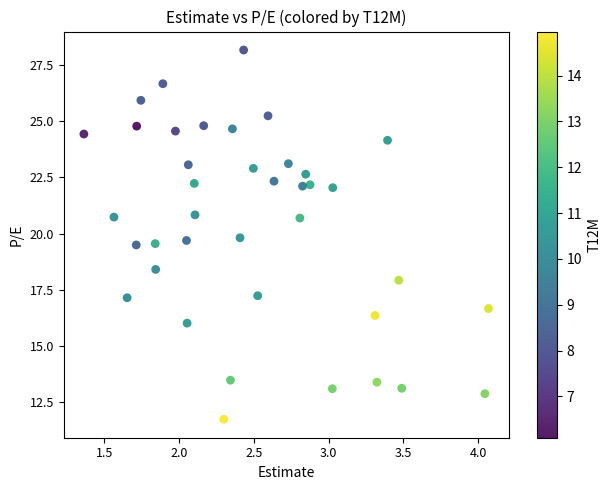

What is the range of X values (max minus min)?

2.7